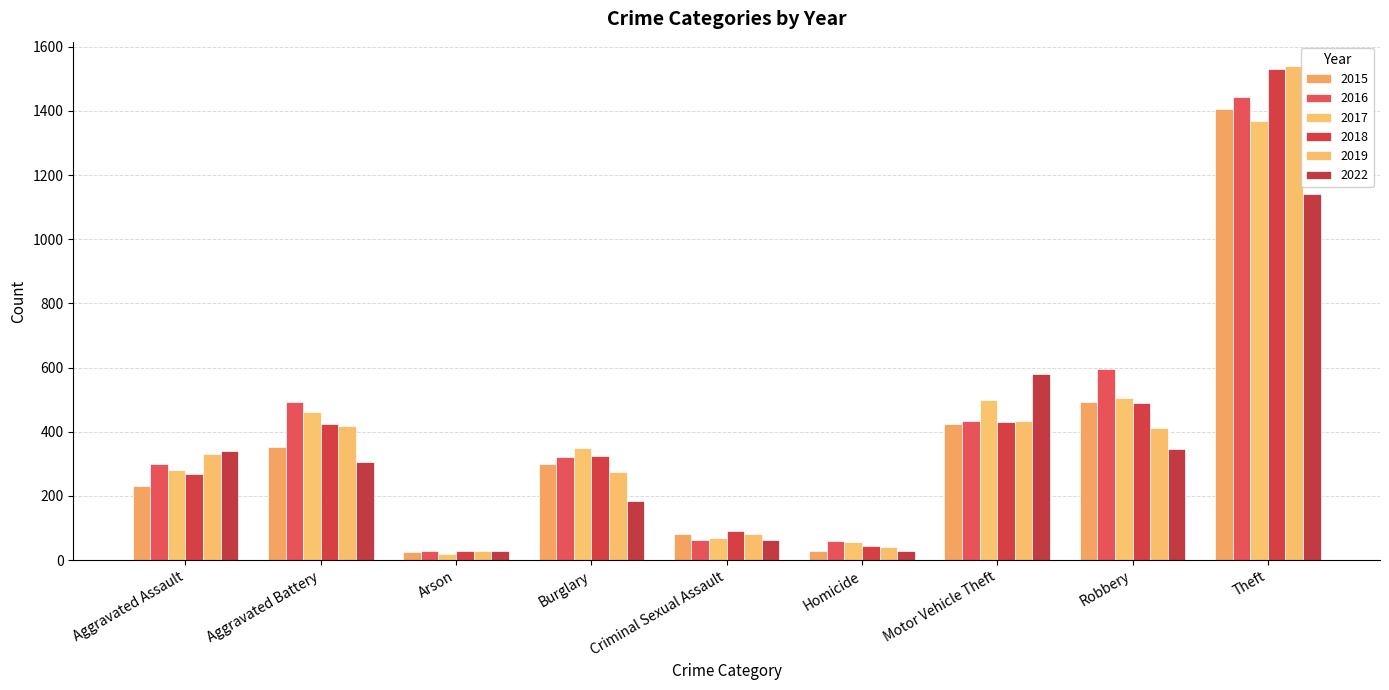

Which series has the widest spread of values?

2019